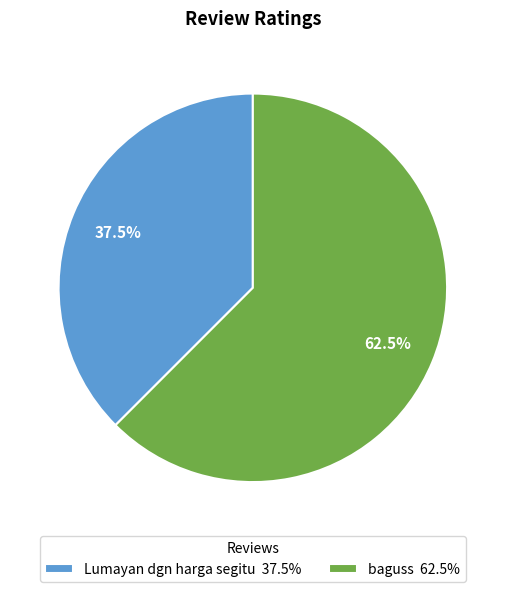

To the nearest percent, what is the average slice percentage?

50%